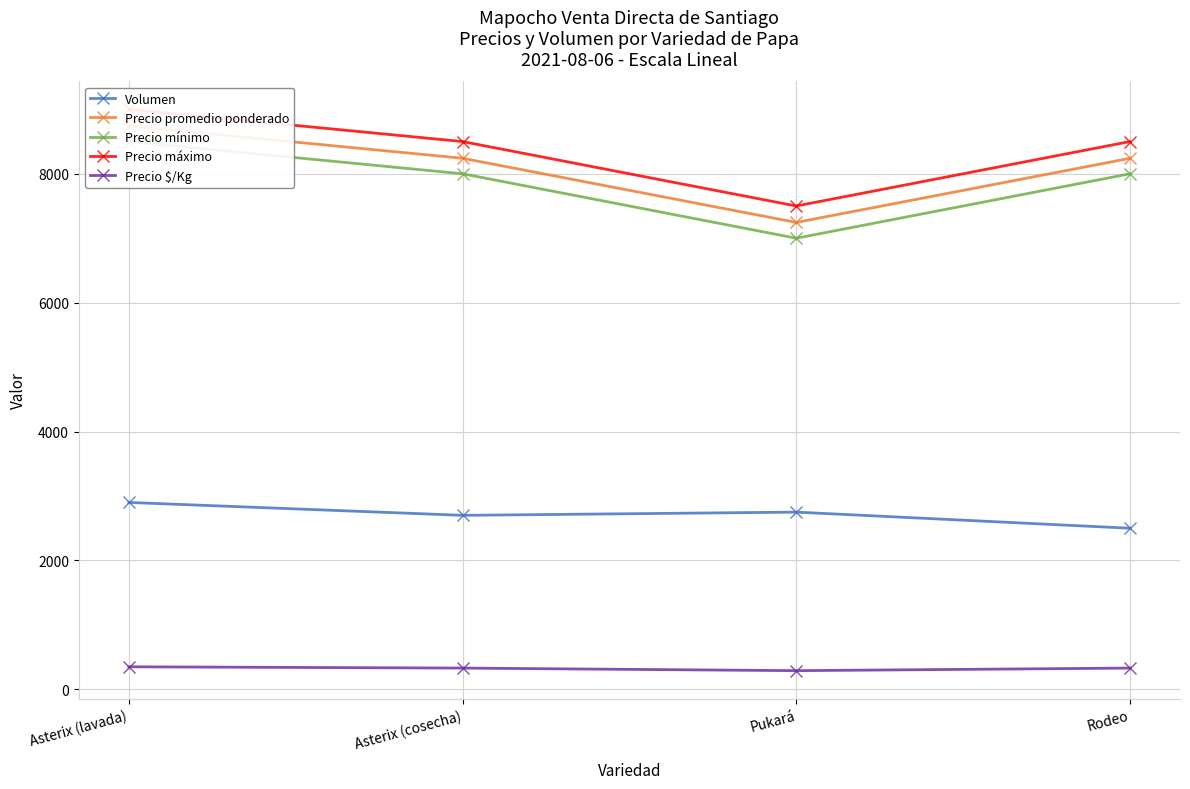

Is the value of Precio mínimo at Rodeo greater than the value of Precio máximo at Asterix (cosecha)?

No